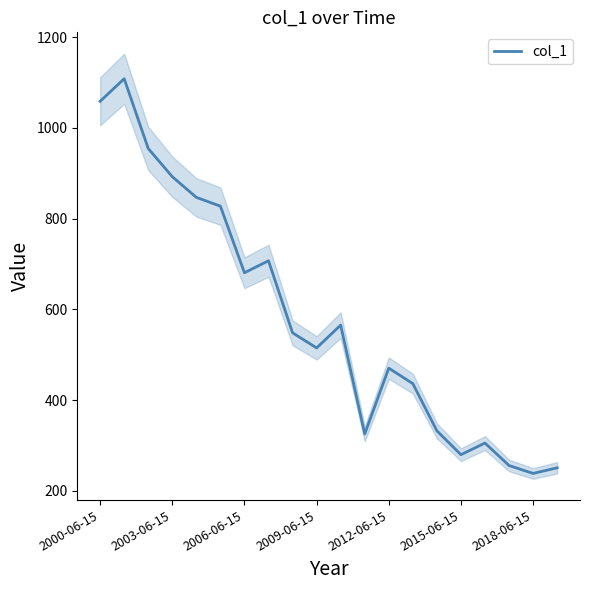

Which has a higher value, 14 or 16?

14